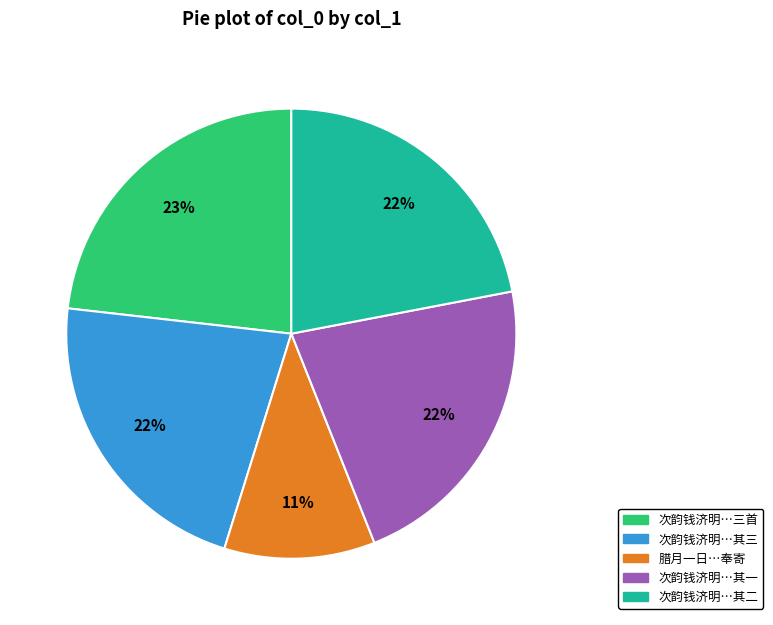

To the nearest percent, what is the difference between the largest and smallest slice percentages?

12%